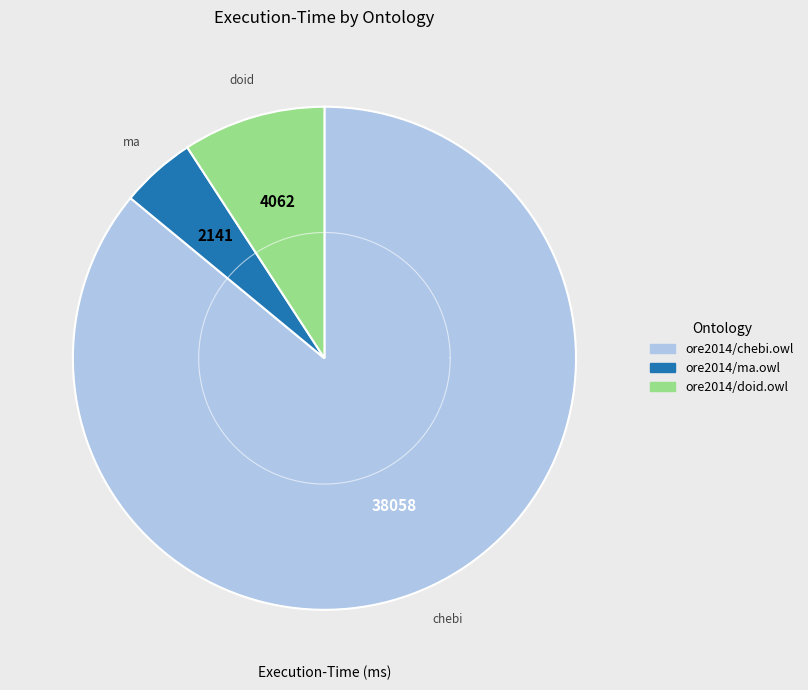

Which category has the smallest portion of the pie?

ore2014/ma.owl